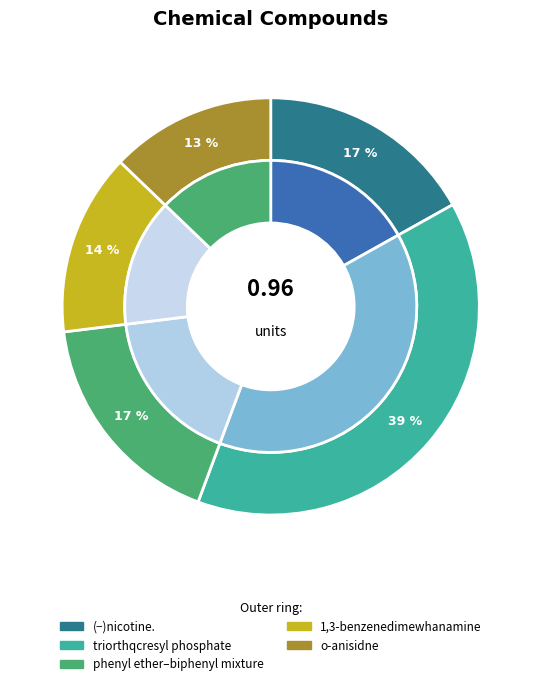

What percentage is the o-anisidne slice, to the nearest percent?

13%